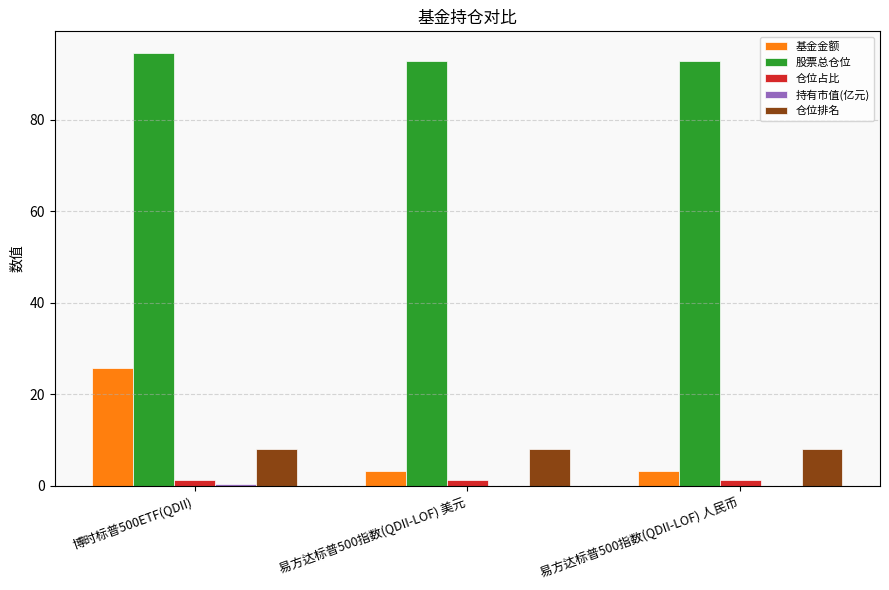

Count the number of data series in this chart.

5